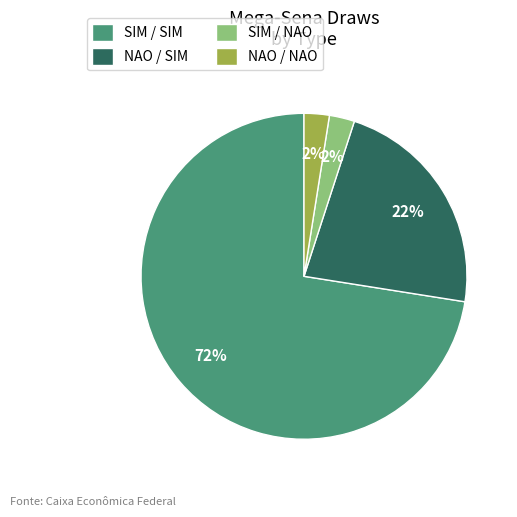

To the nearest percent, what is the combined percentage of SIM / NAO and SIM / SIM?

75%